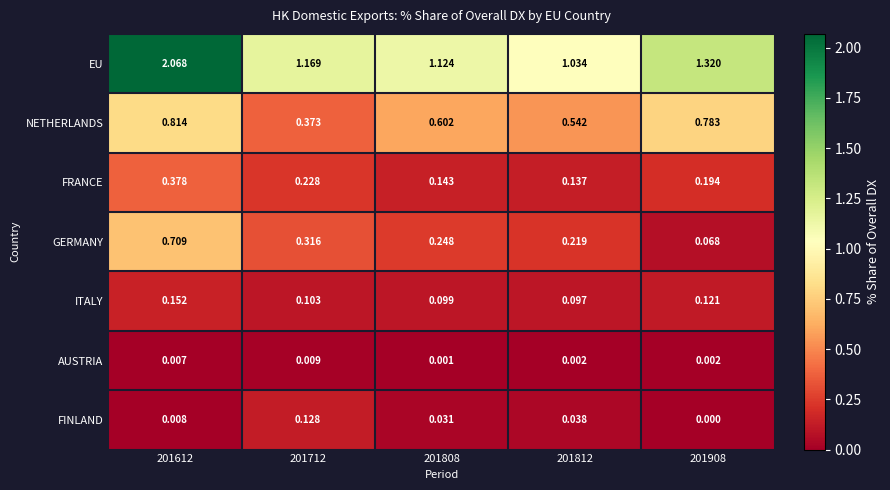

Which label corresponds to the largest value in the chart?

201612